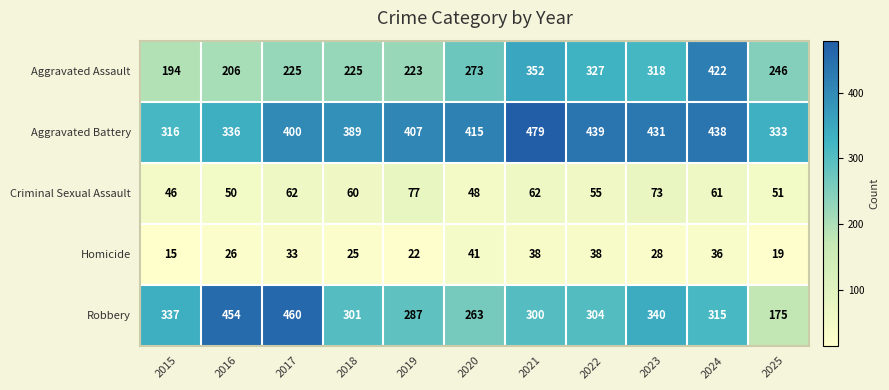

At how many categories does at least one series exceed 297?

11